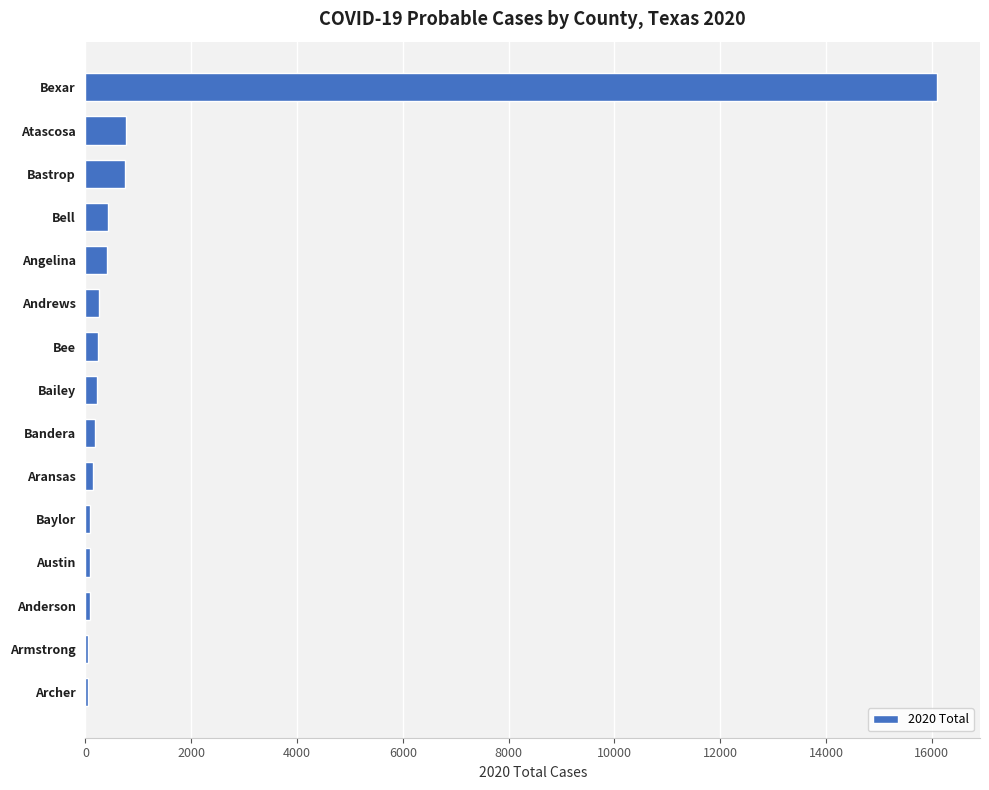

What is the greatest value displayed?

16105